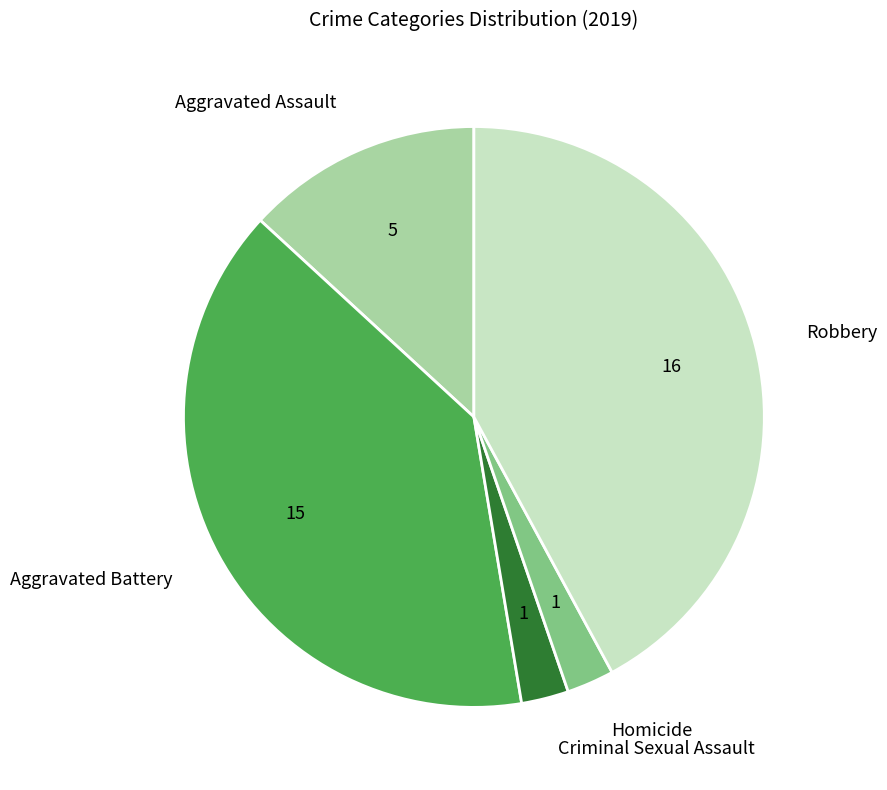

Which has a higher value, Robbery or Criminal Sexual Assault?

Robbery